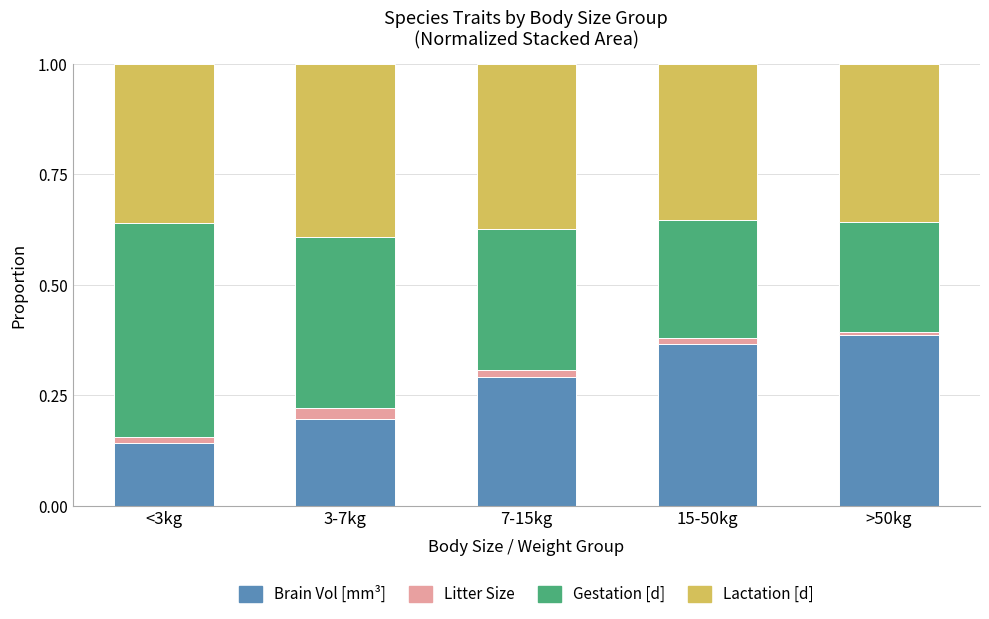

Is it true that Brain Vol [mm³] equals 0.2 at 15-50kg?

False